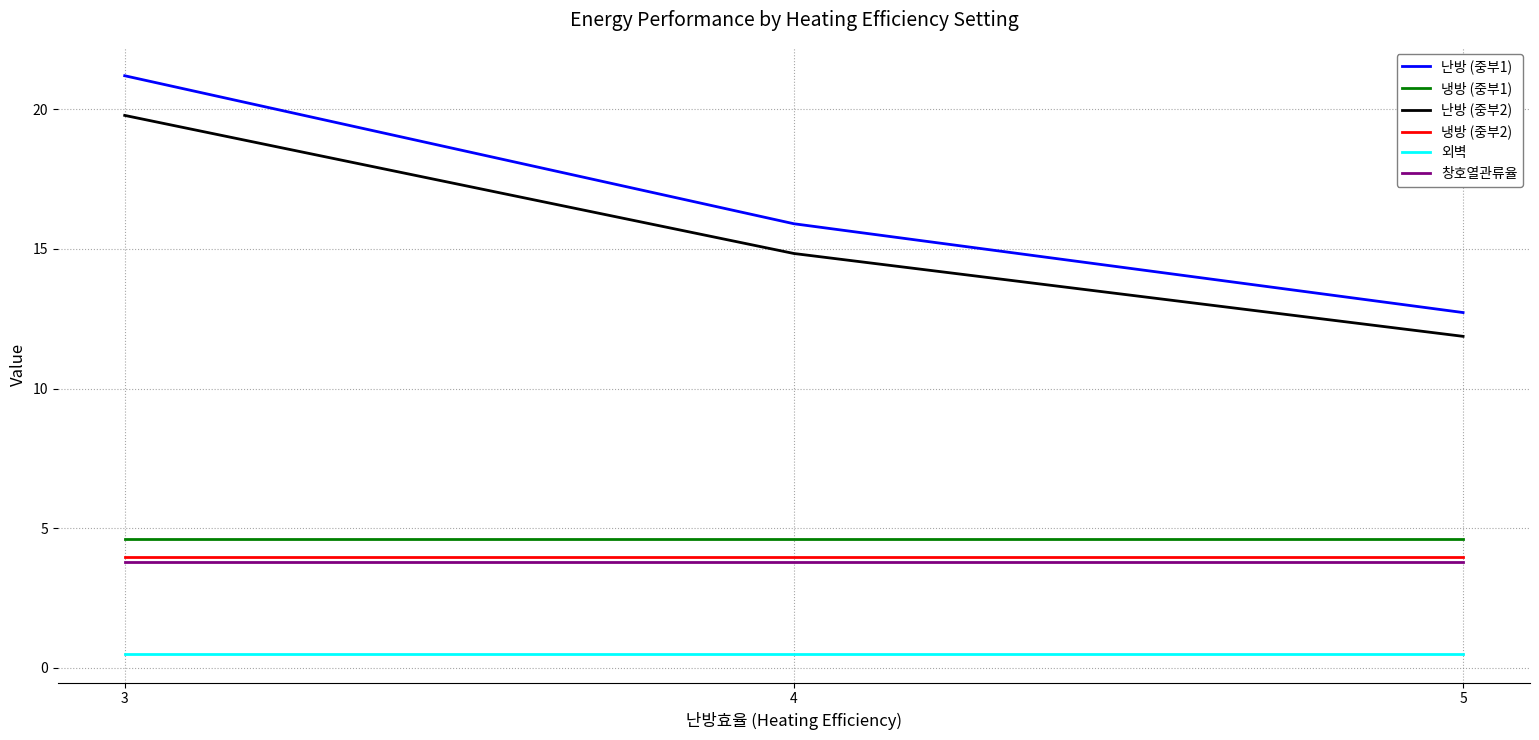

Reading left to right, what are all the values shown in this chart?

난방 (중부1): 3=21.2	4=15.9	5=12.7
냉방 (중부1): 3=4.6	4=4.6	5=4.6
난방 (중부2): 3=19.8	4=14.8	5=11.9
냉방 (중부2): 3=4.0	4=4.0	5=4.0
외벽: 3=0.5	4=0.5	5=0.5
창호열관류율: 3=3.8	4=3.8	5=3.8